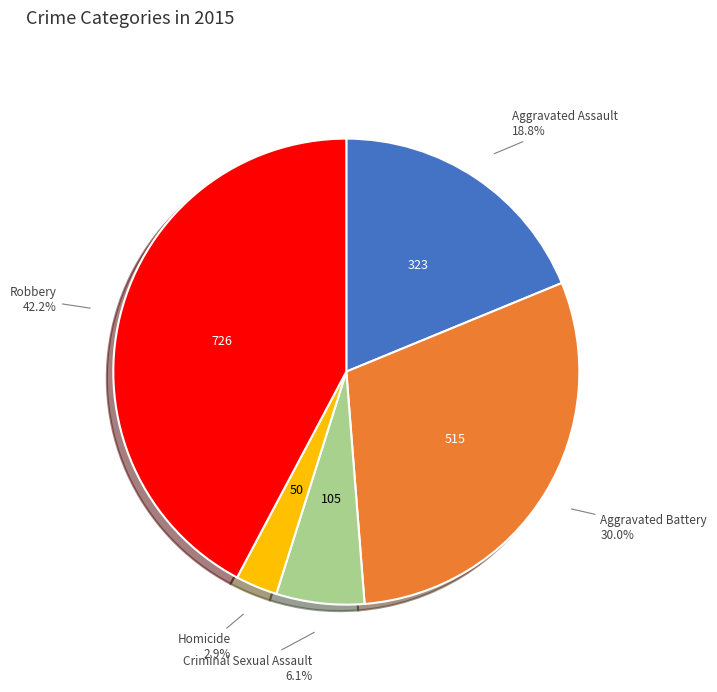

Approximately how many times larger is the value at Aggravated Battery compared to Robbery?

0.7